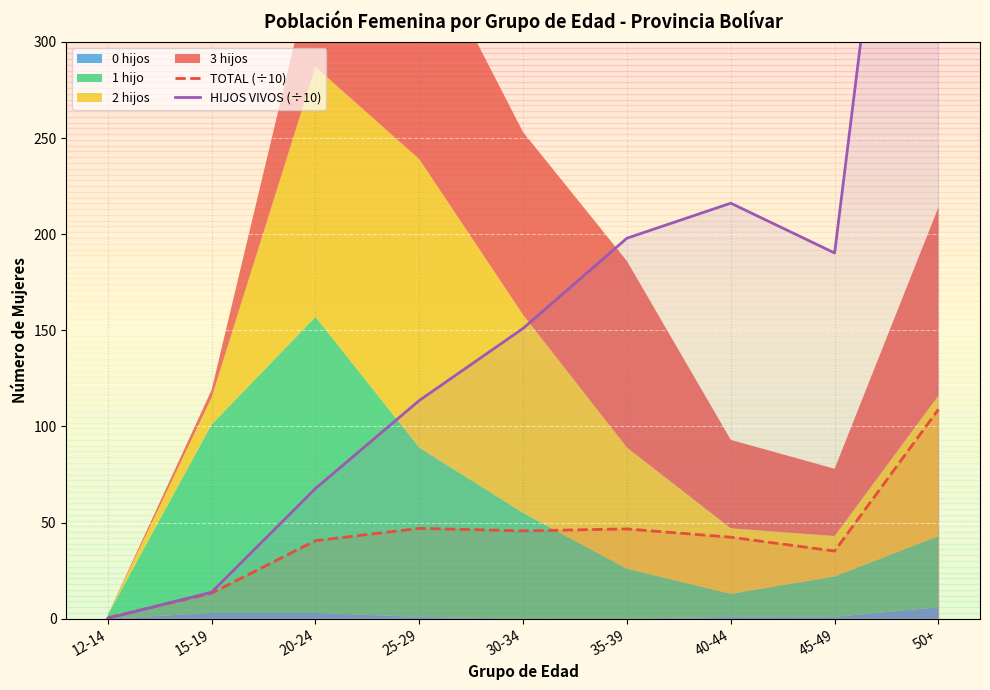

Which category has the highest value in the HIJOS VIVOS (÷10) series?

50+